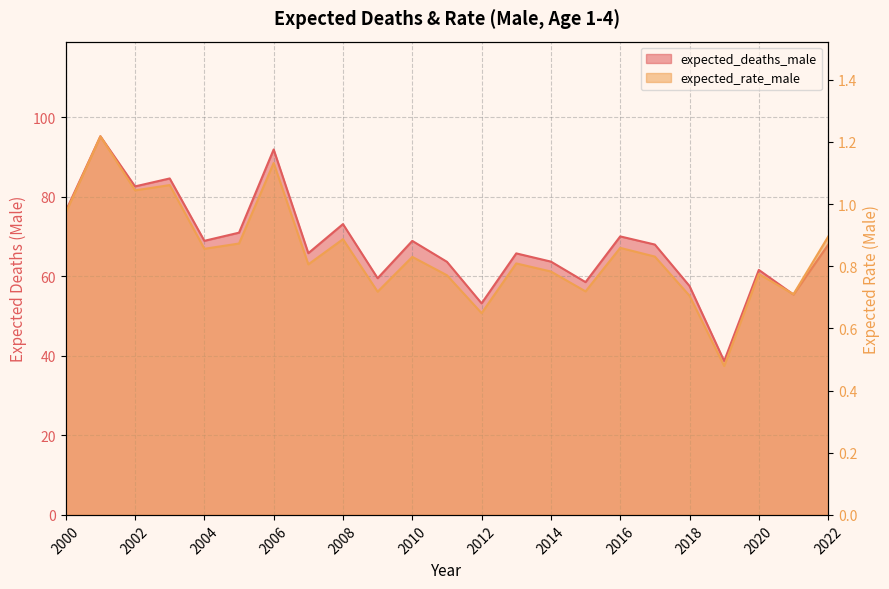

What is the highest value of the expected_deaths_male series?

95.2